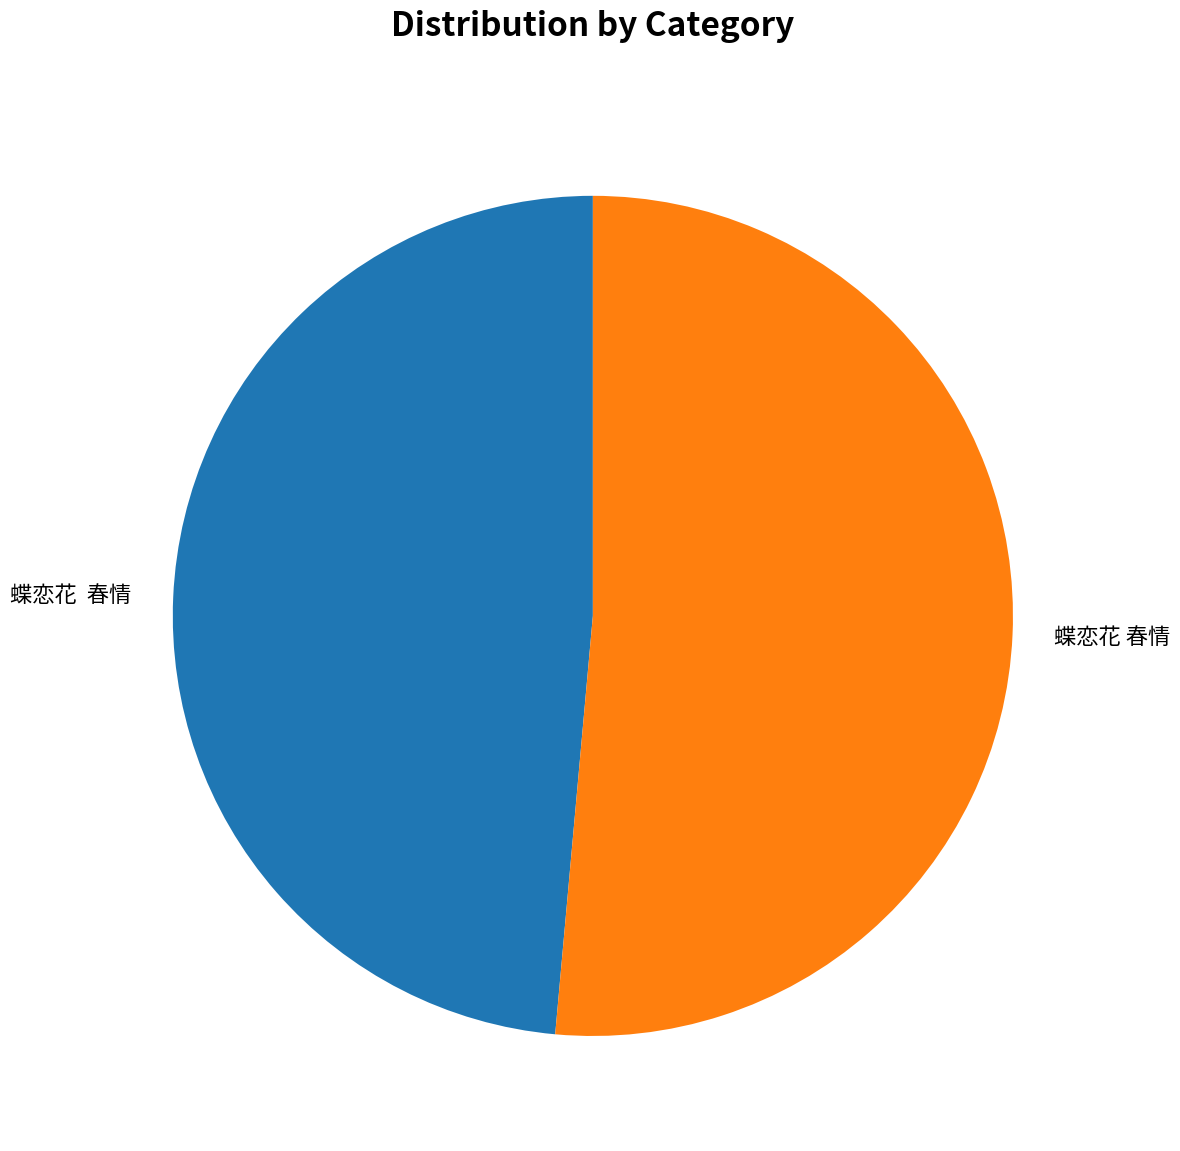

Does any single category account for the majority?

Yes